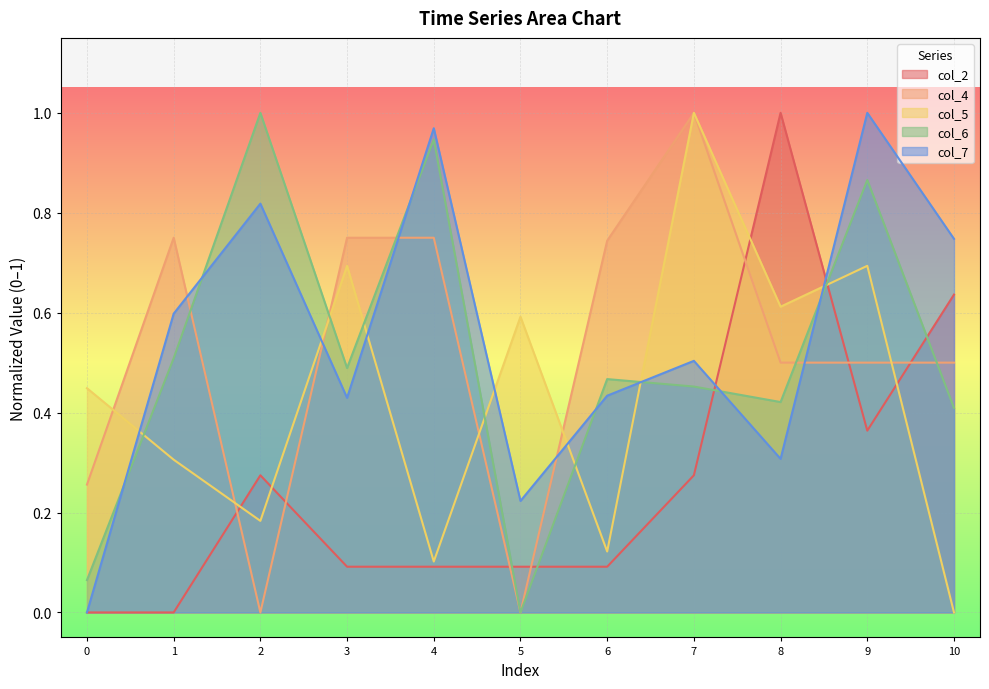

The col_5 series shows 0.7 at 3. True or false?

True